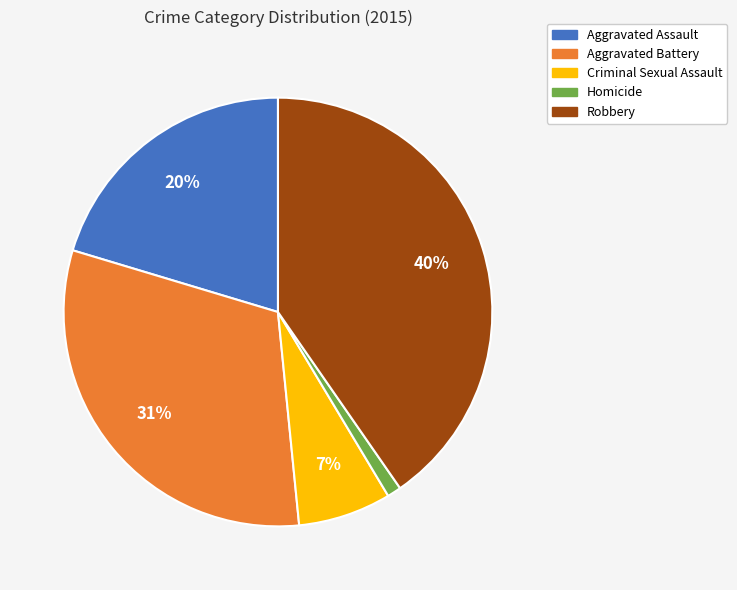

Approximately how many times larger is the value at Robbery compared to Aggravated Battery?

1.3